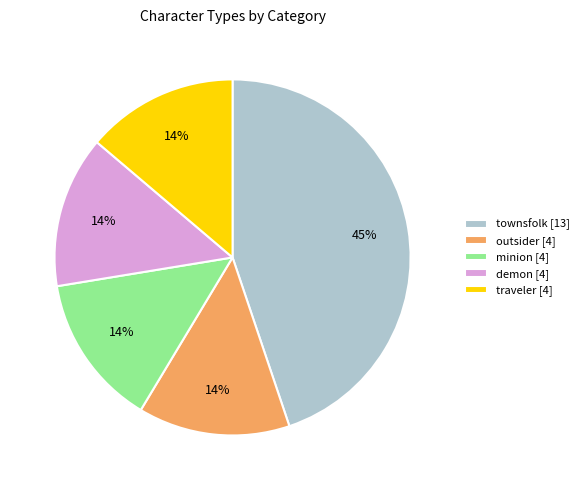

To the nearest percent, what is the difference between the largest and smallest slice percentages?

31%